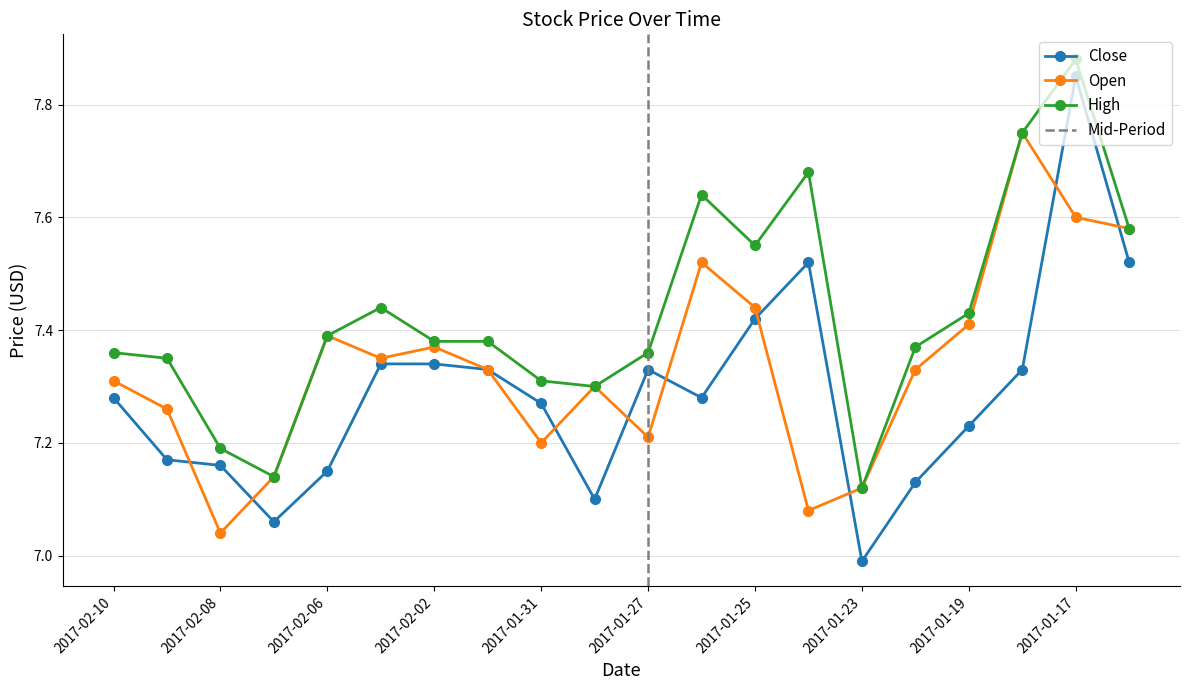

Count the number of data series in this chart.

3